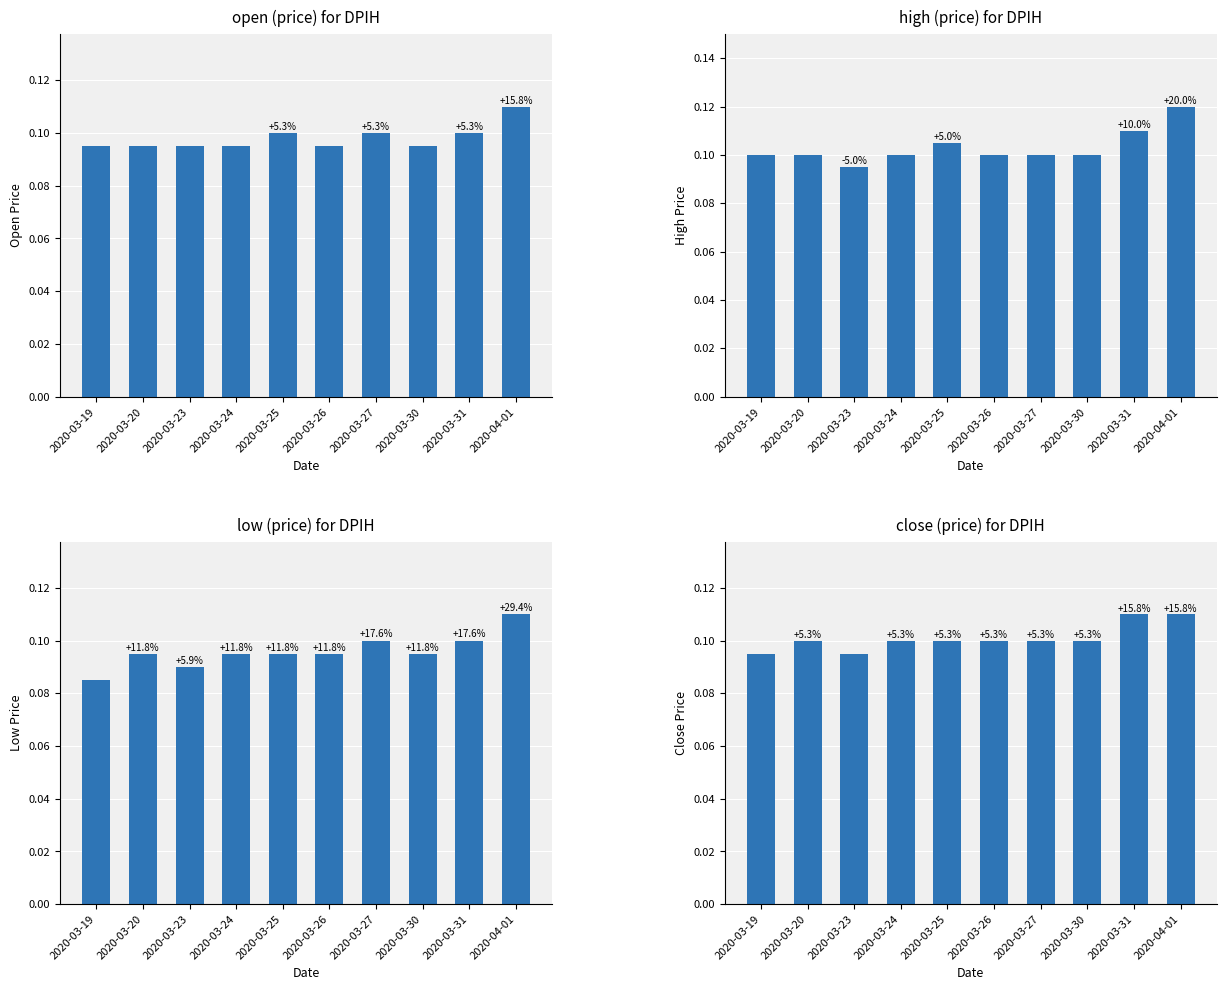

What is the value of the close bar at the 1st from the left?

0.1